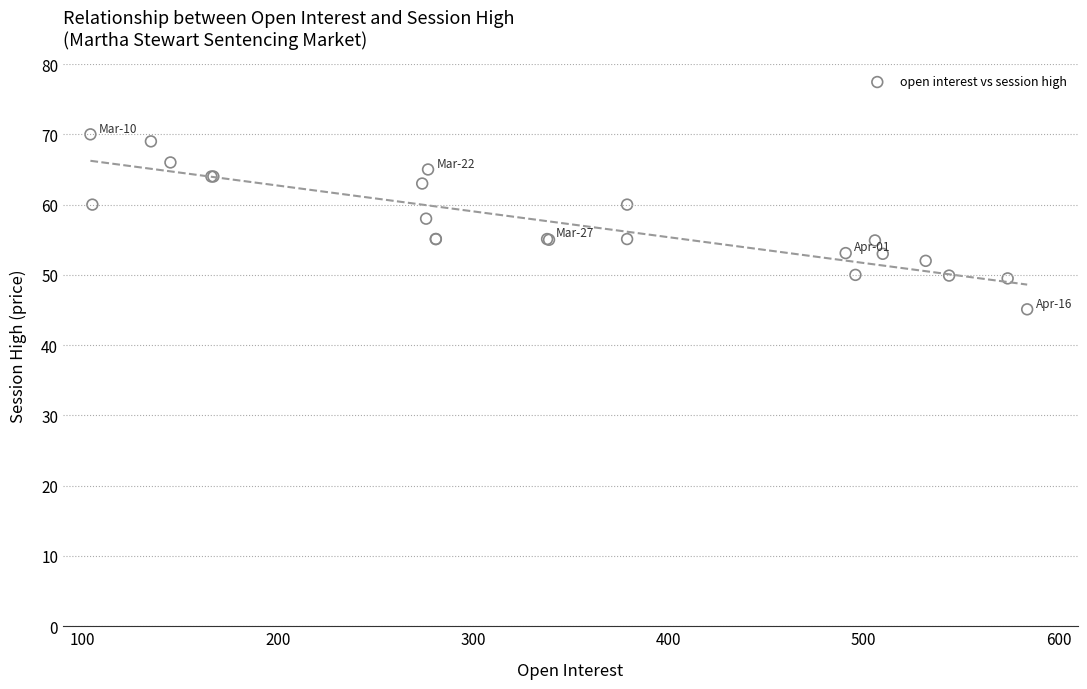

What Y value in the scatter plot is closest to 57?

58.0